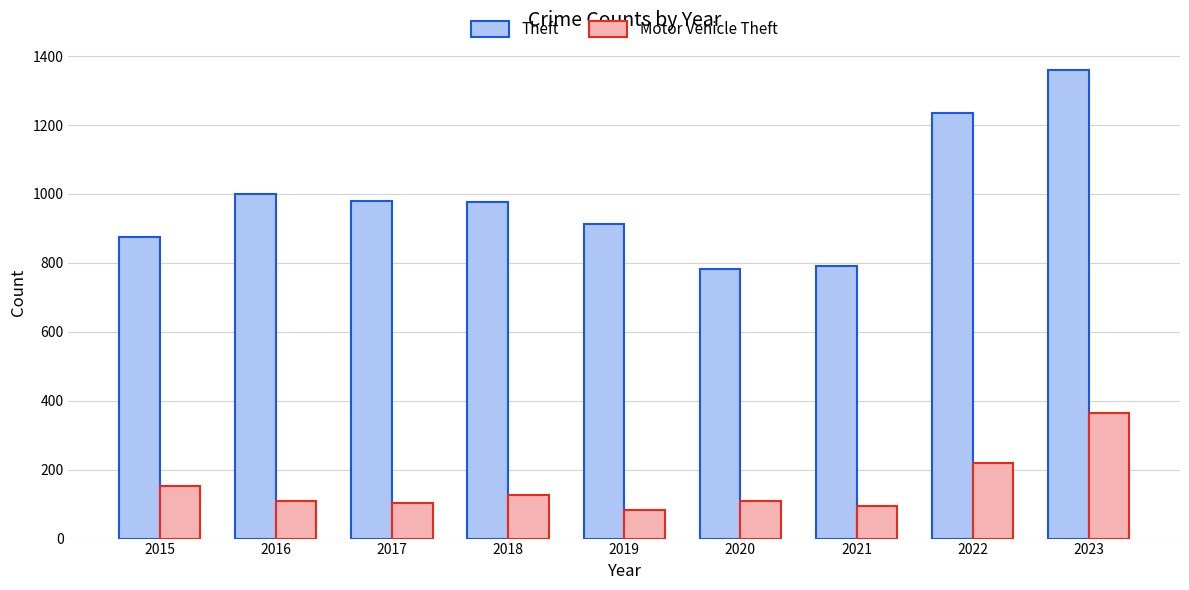

Where does the Motor Vehicle Theft series first go above 110?

2015